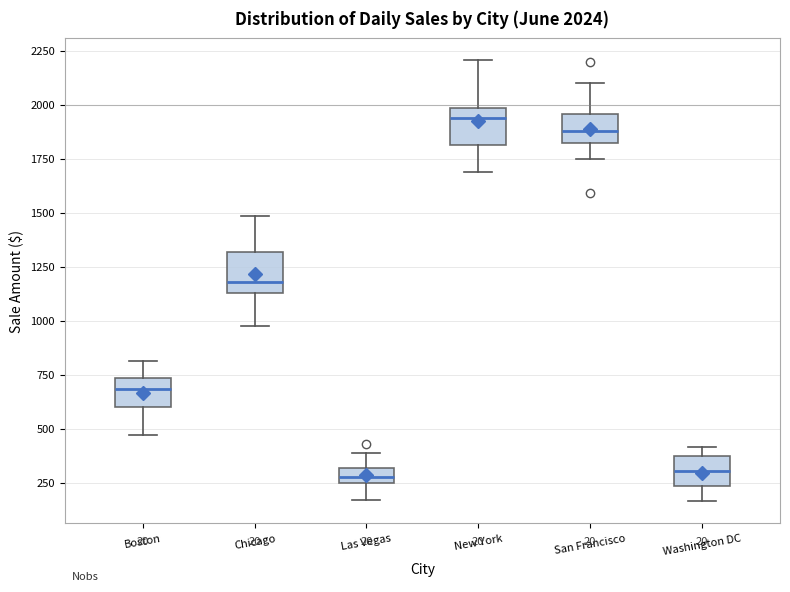

Which box has the highest median line?

New York